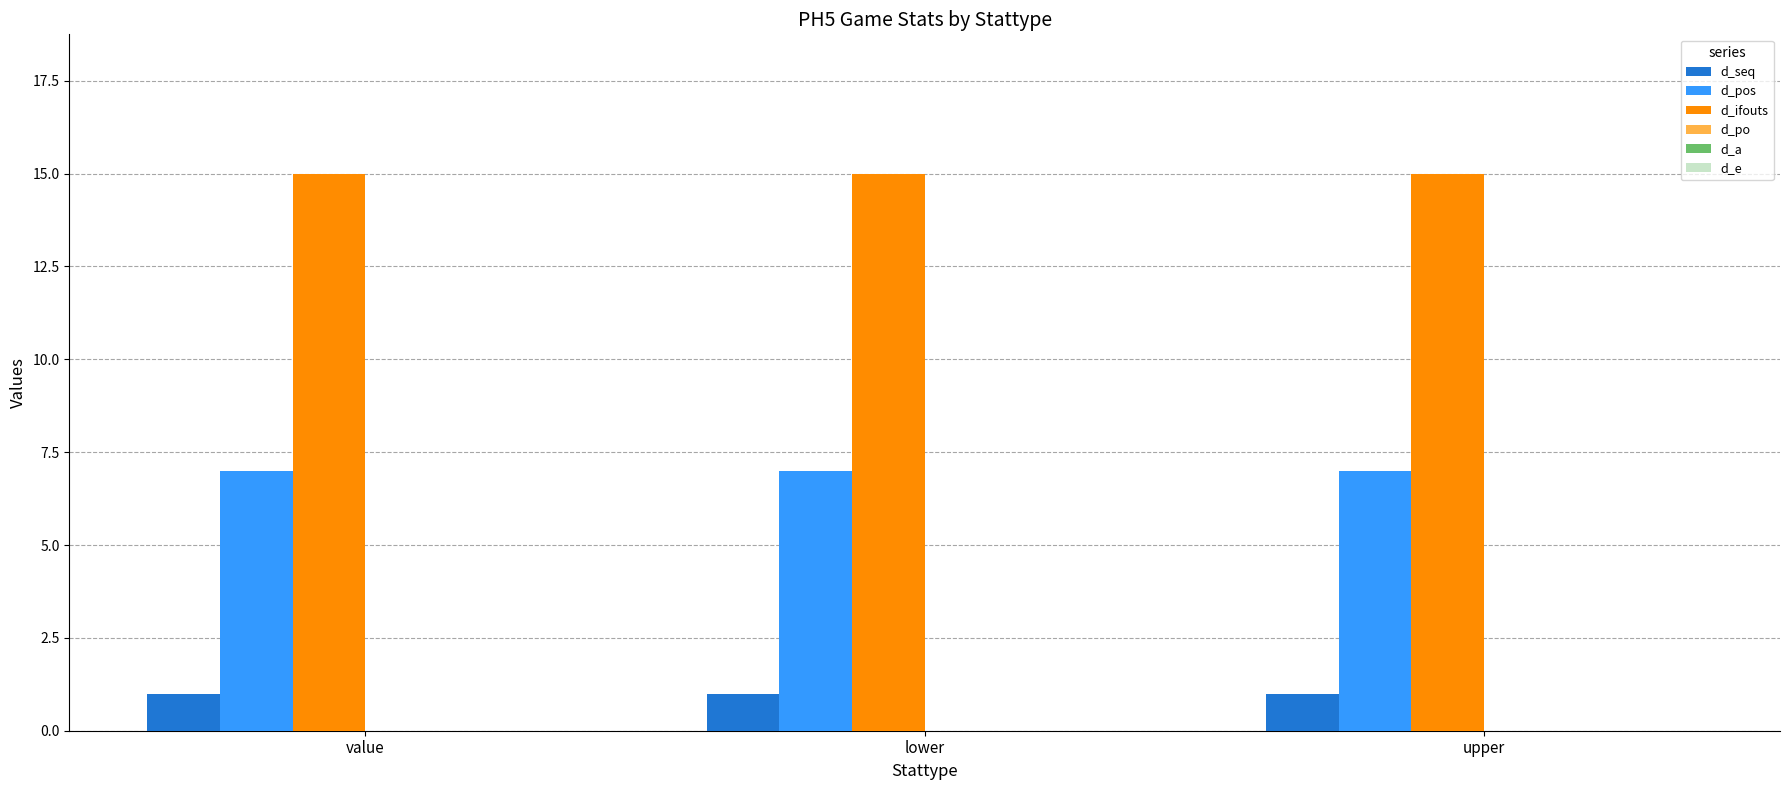

What is the label of the 3rd bar from the right?

value